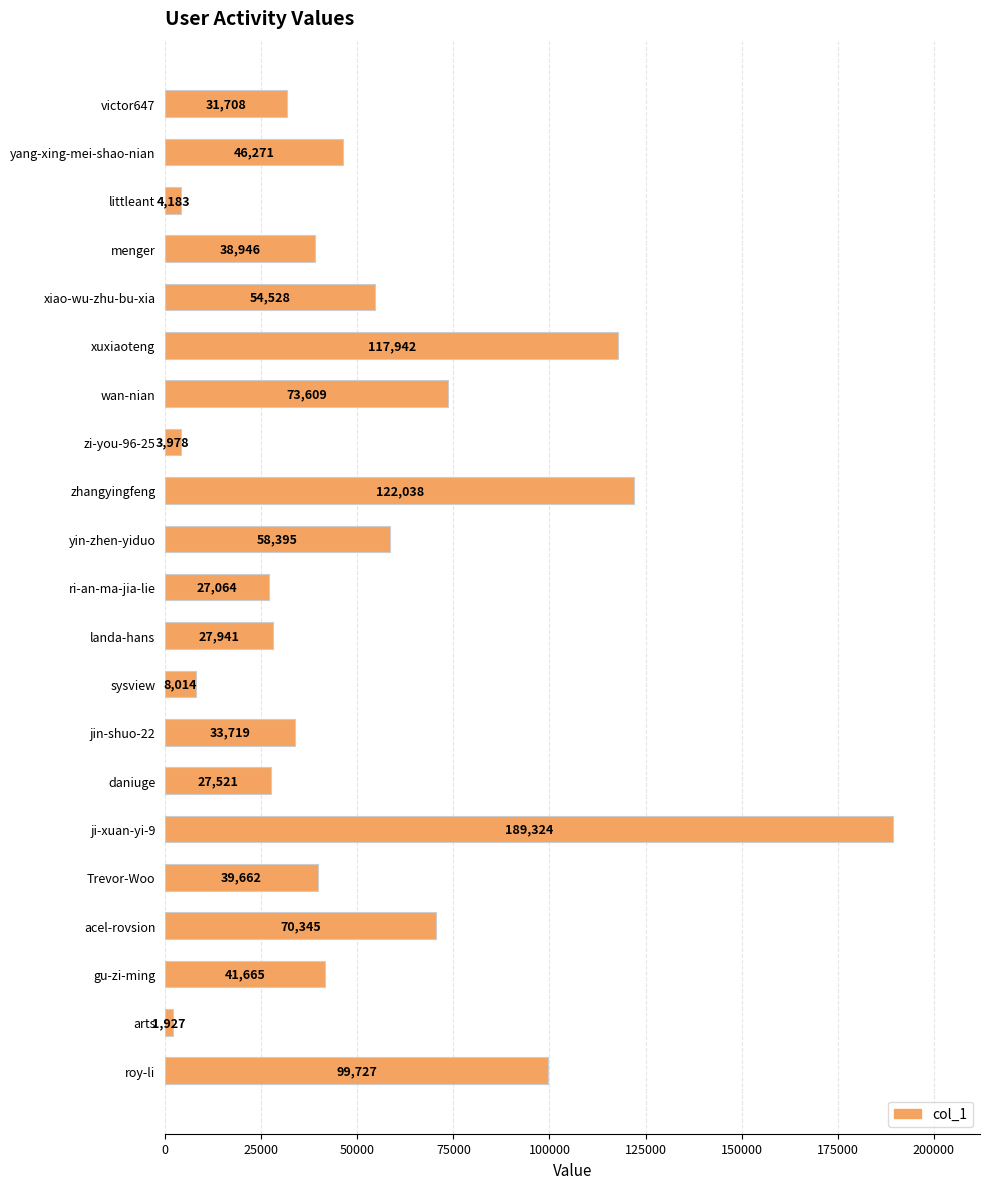

Count the number of categories in the chart.

21